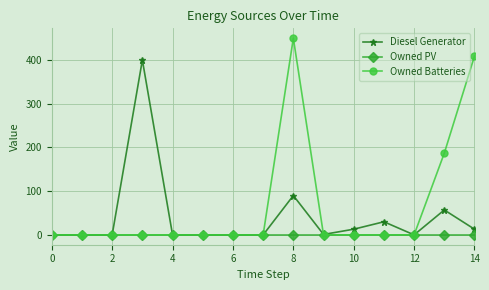

How many categories are shown in the chart?

15